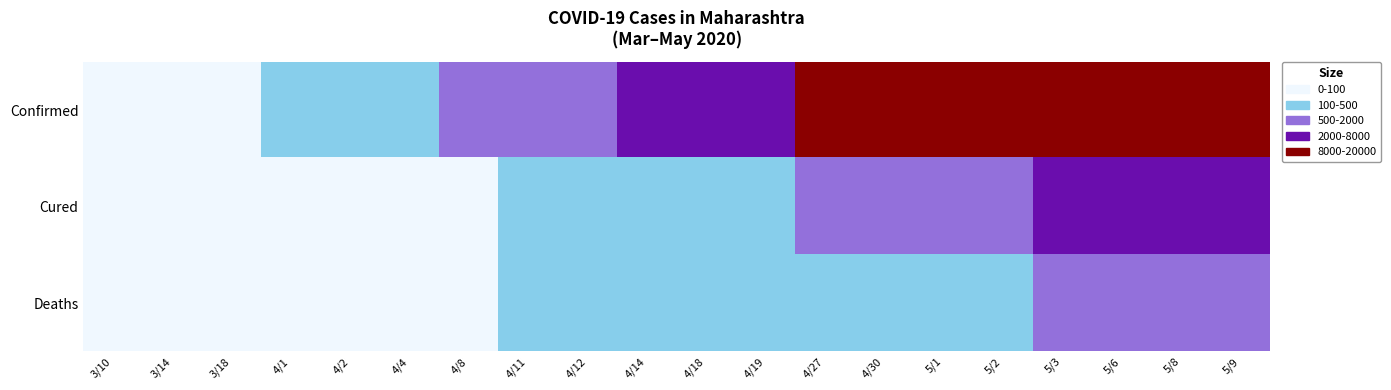

Reading left to right, extract all data points from this chart.

Confirmed: 3/10=5	3/14=14	3/18=42	4/1=302	4/2=335	4/4=490	4/8=1018	4/11=1574	4/12=1761	4/14=2337	4/18=3323	4/19=3651	4/27=8068	4/30=9915	5/1=10498	5/2=11506	5/3=12296	5/6=15525	5/8=17974	5/9=19063
Cured: 3/10=0	3/14=0	3/18=0	4/1=39	4/2=42	4/4=42	4/8=79	4/11=188	4/12=208	4/14=229	4/18=331	4/19=365	4/27=1188	4/30=1593	5/1=1773	5/2=1879	5/3=2000	5/6=2819	5/8=3301	5/9=3470
Deaths: 3/10=0	3/14=0	3/18=1	4/1=9	4/2=13	4/4=24	4/8=64	4/11=110	4/12=127	4/14=160	4/18=201	4/19=211	4/27=342	4/30=432	5/1=459	5/2=485	5/3=521	5/6=617	5/8=694	5/9=731